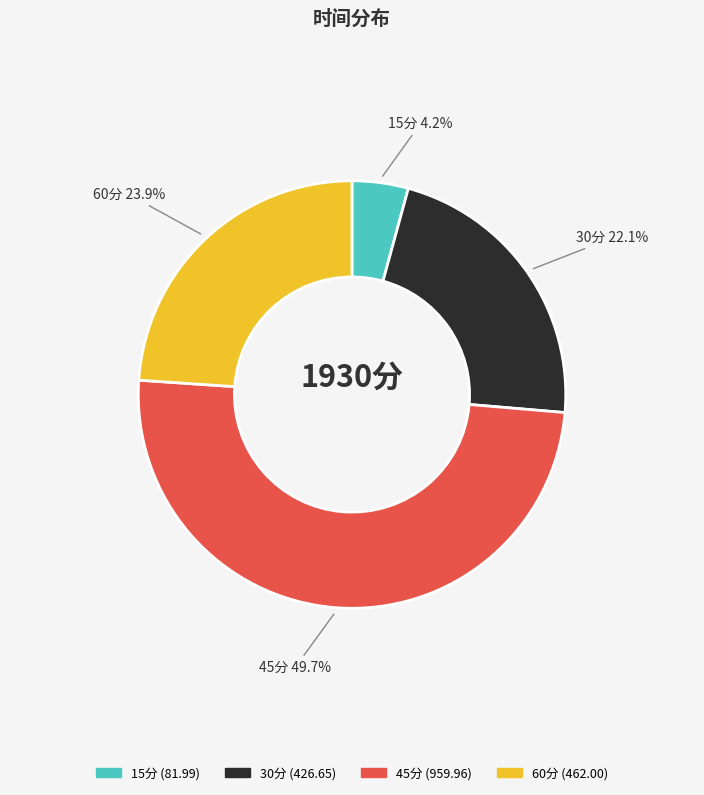

Does 15分 represent more than half of the total?

No